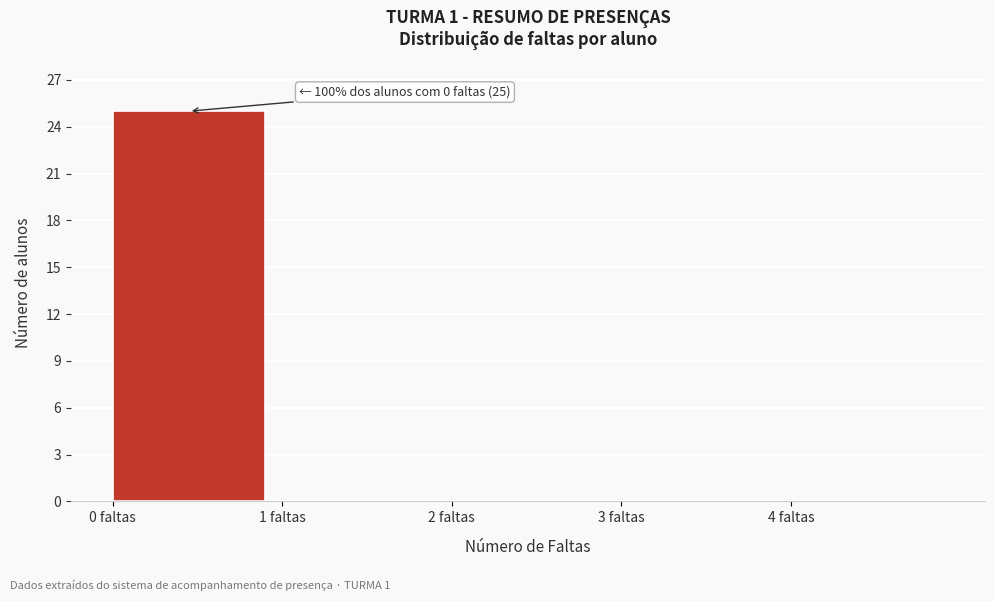

Over which range of the x-axis is the bar tallest?

0 to 1